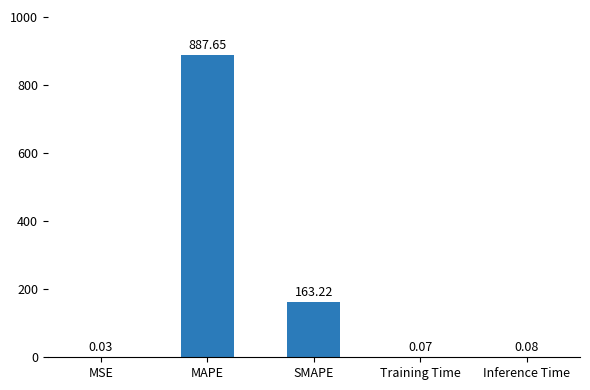

At which label is the value closest to 443?

SMAPE